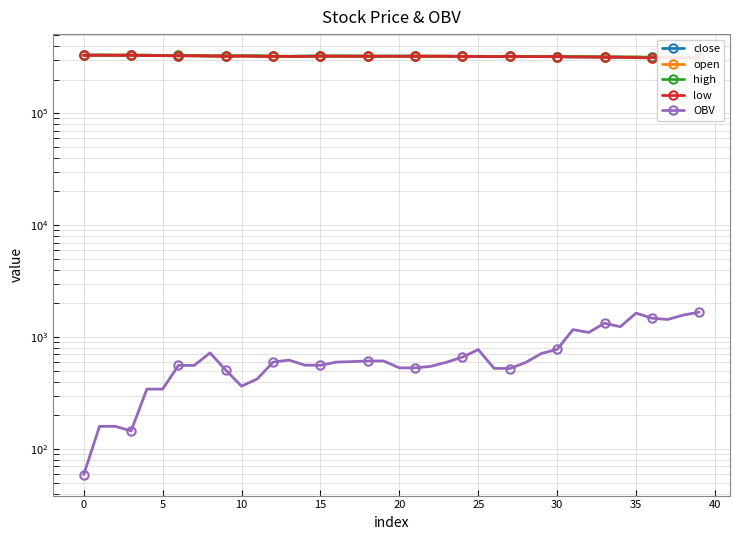

What is the sum of the open values at 20 and 12?

650000.0